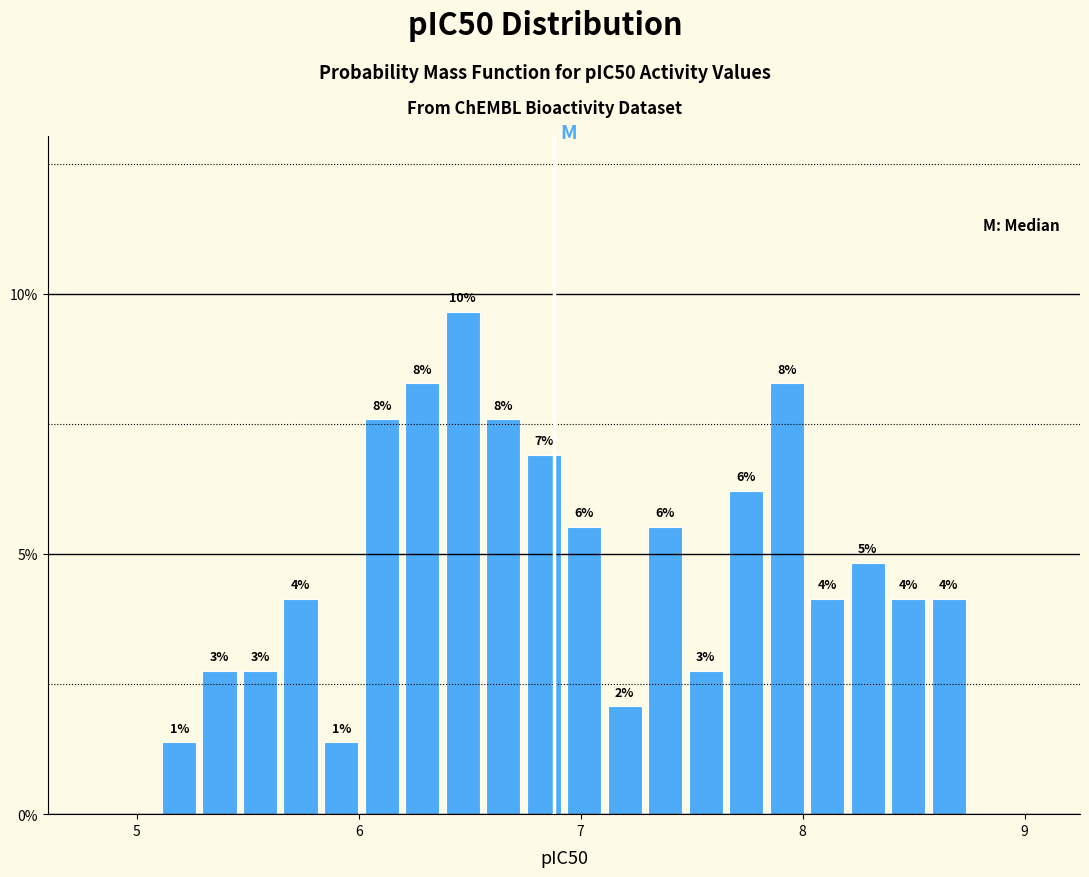

Around what value on the x-axis is the tallest bar? Give the approximate position of its centre, as read against the axis.

6.5